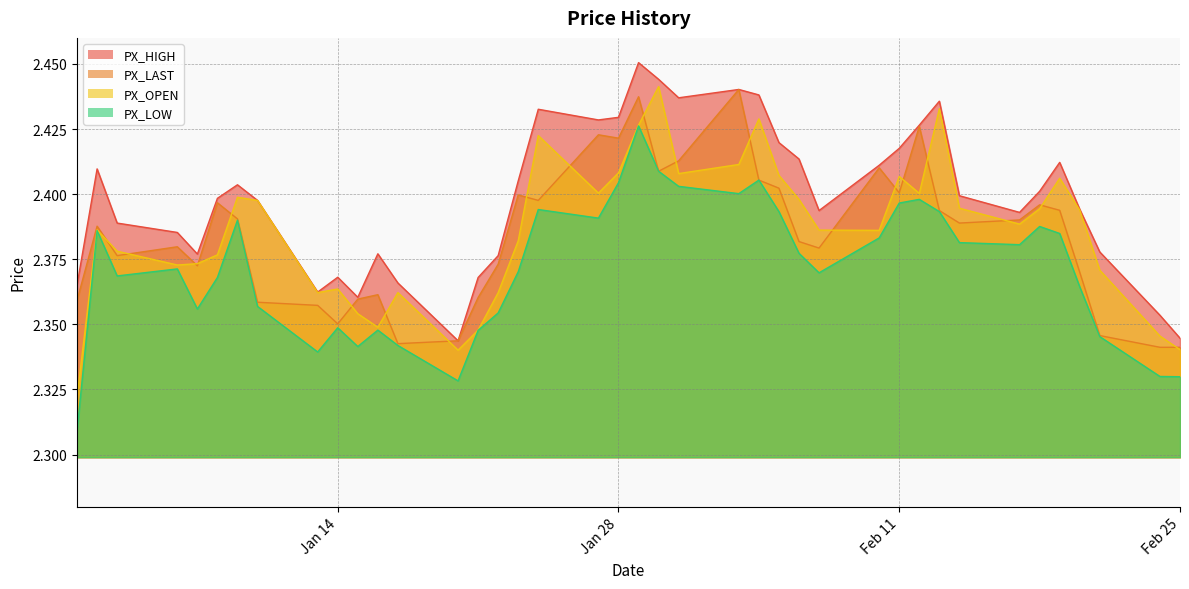

True or false: PX_LOW and PX_LAST intersect in this chart.

False